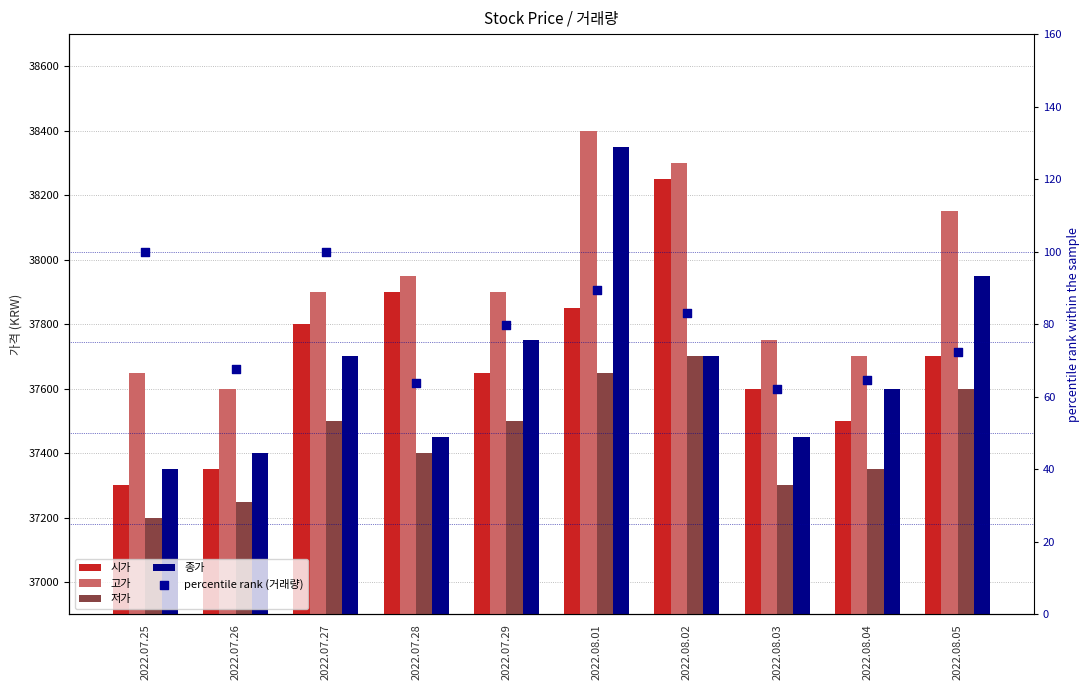

Which series has the widest spread of Y values?

종가